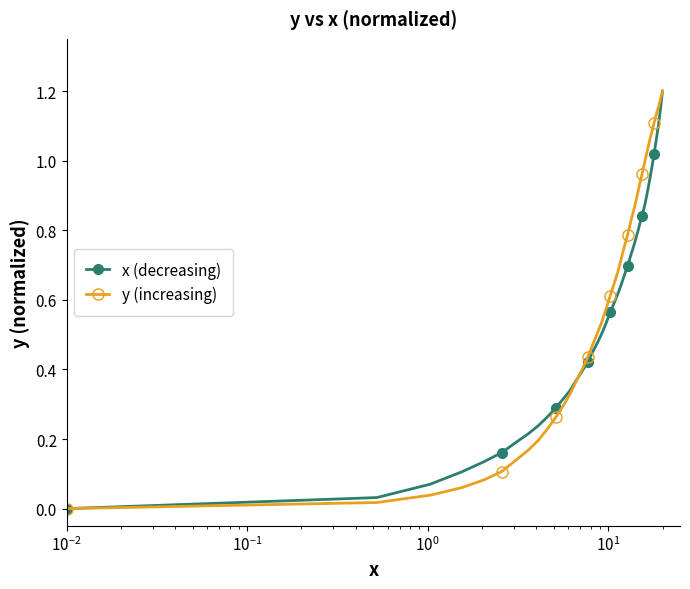

Does the chart have visible grid lines?

No